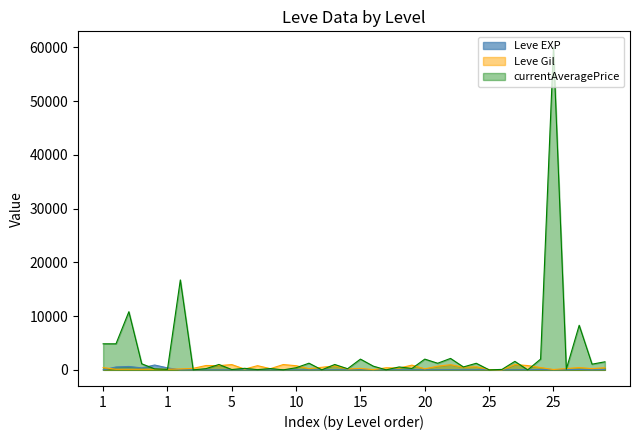

The value of Leve EXP at 20 is 11. True or false?

False